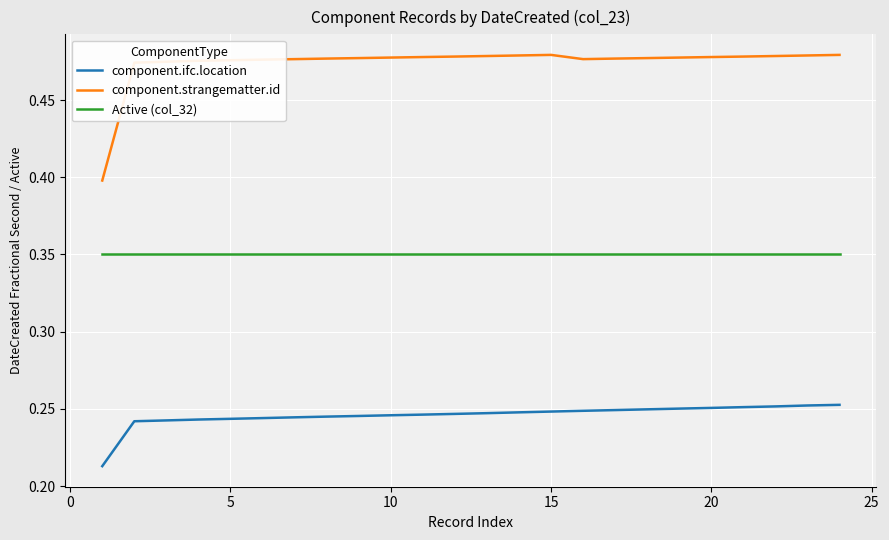

List the series in order of their peak value, highest first.

component.strangematter.id, Active (col_32), component.ifc.location